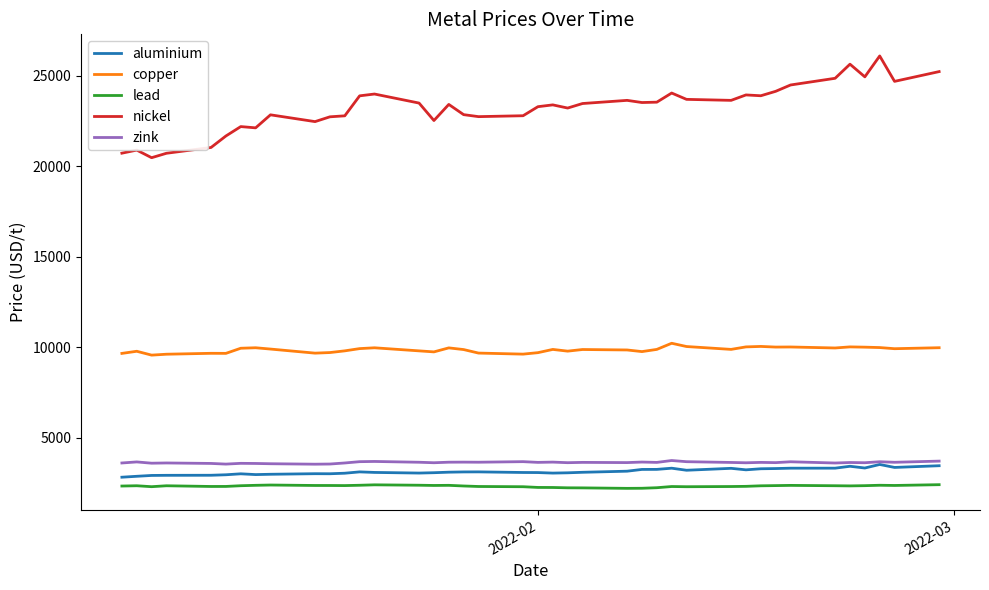

What is the highest value of the copper series?

10220.5